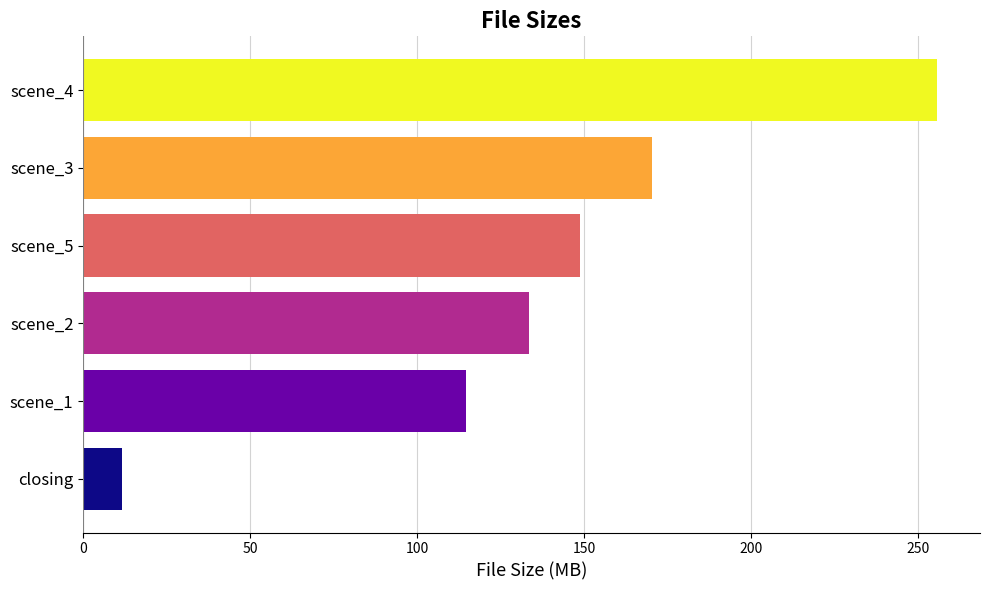

What is the difference between the maximum and minimum values?

244.2